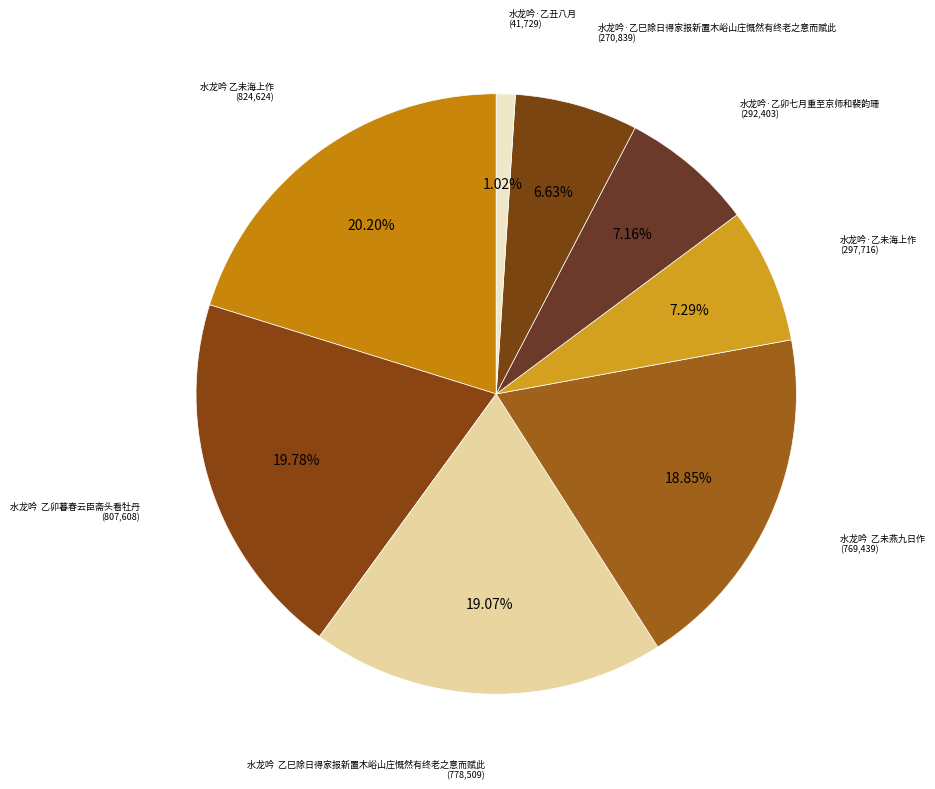

To the nearest percent, what is the difference between the largest and smallest slice percentages?

19%